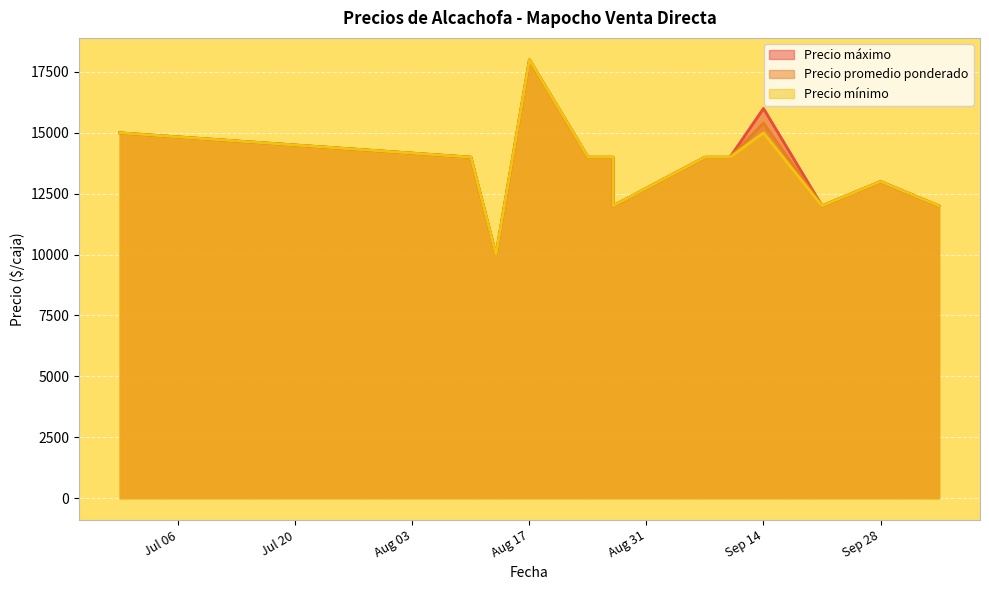

Which series has the largest total across all categories?

Precio máximo